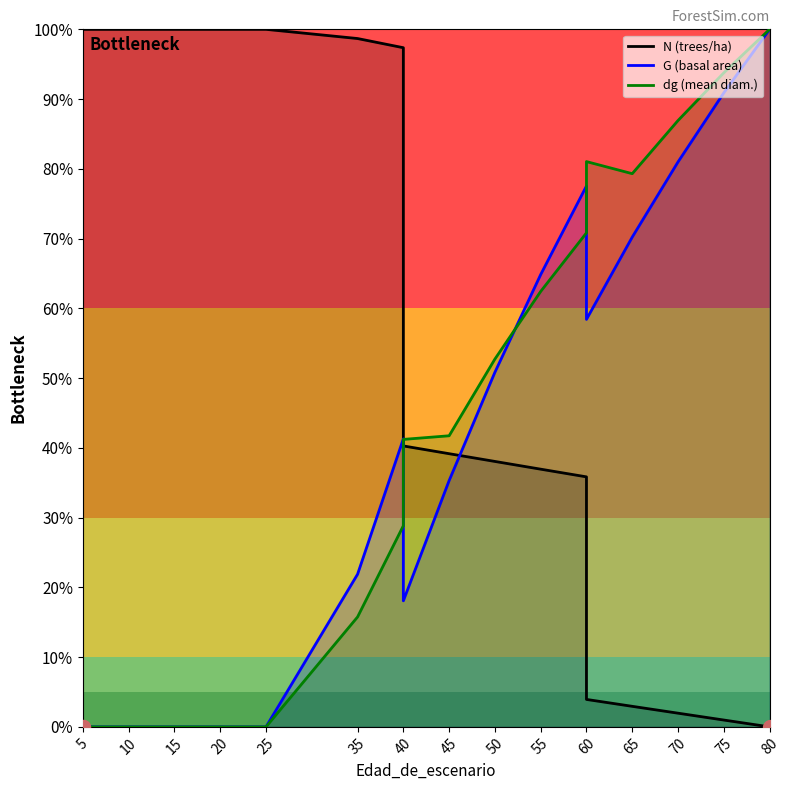

Reading right to left, extract all data points from this chart.

N (trees/ha): 0.0	1.0	2.0	2.9	3.9	35.8	36.9	38.1	39.2	40.3	97.4	98.7	100.0	100.0	100.0	100.0	100.0	100.0	100.0
G (basal area): 100.0	90.9	81.0	70.2	58.4	77.5	64.8	50.8	35.3	18.1	41.3	21.9	0.0	0.0	0.0	0.0	0.0	0.0	0.0
dg (mean diam.): 100.0	93.8	86.9	79.3	81.0	70.8	62.4	52.7	41.7	41.2	28.8	15.8	0.0	0.0	0.0	0.0	0.0	0.0	0.0